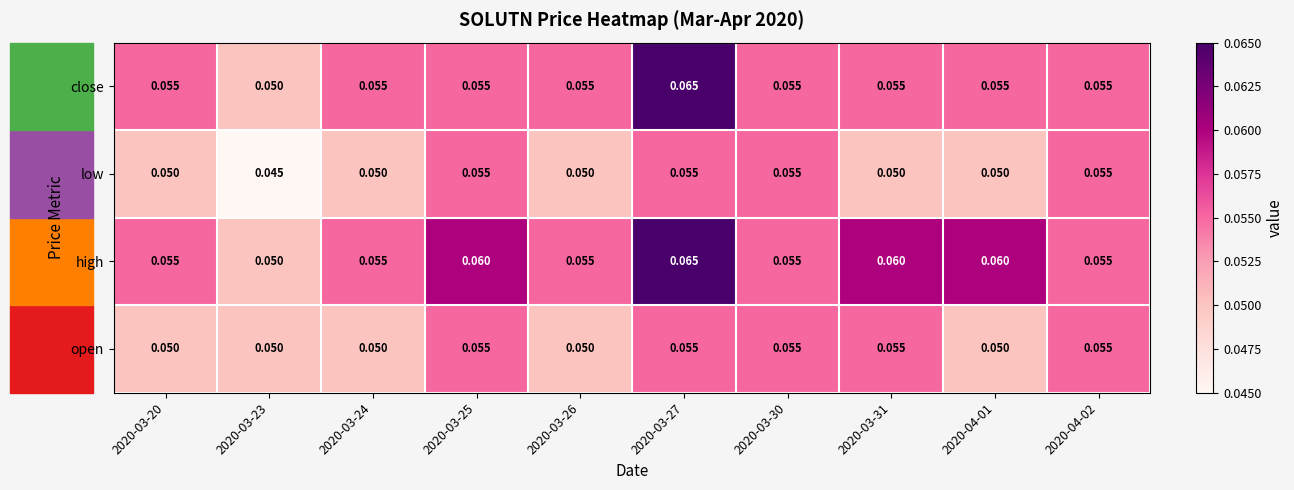

Is the value of low at 2020-03-20 greater than the value of high at 2020-03-24?

No